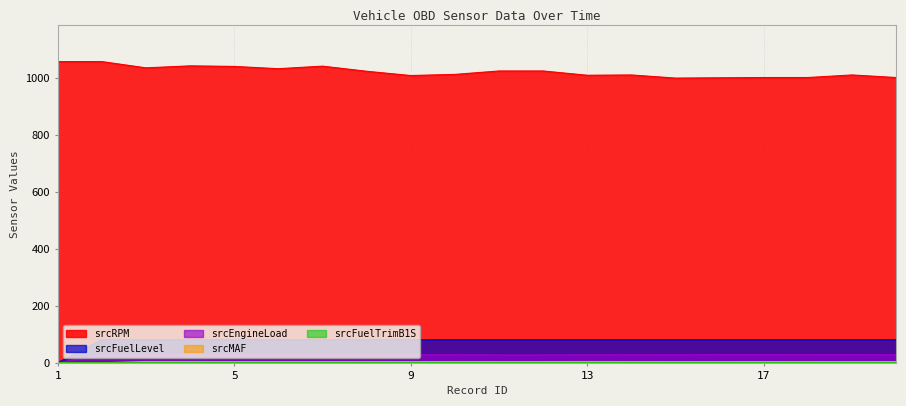

What is the spread (max minus min) of values at 19?

1012.0